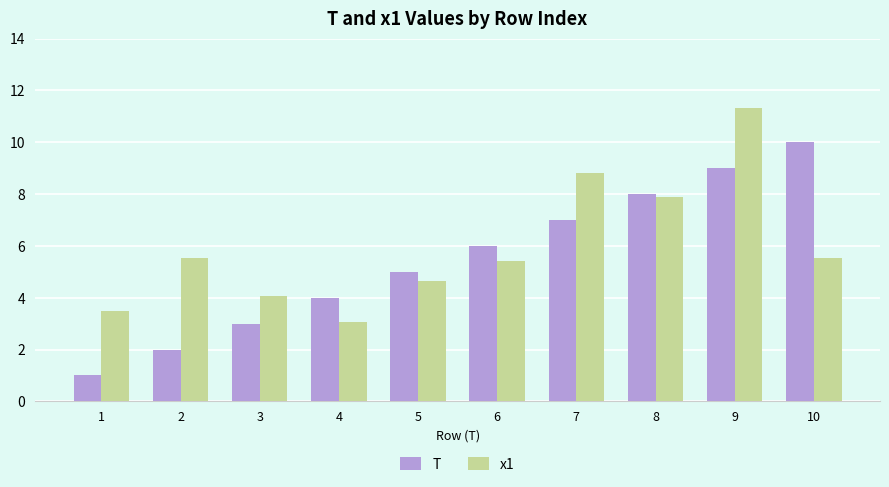

The T series shows 10.0 at 10. True or false?

True